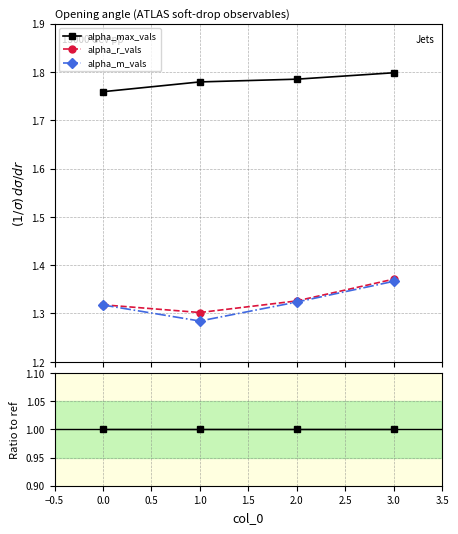

Which series has the largest total across all categories?

alpha_max_vals